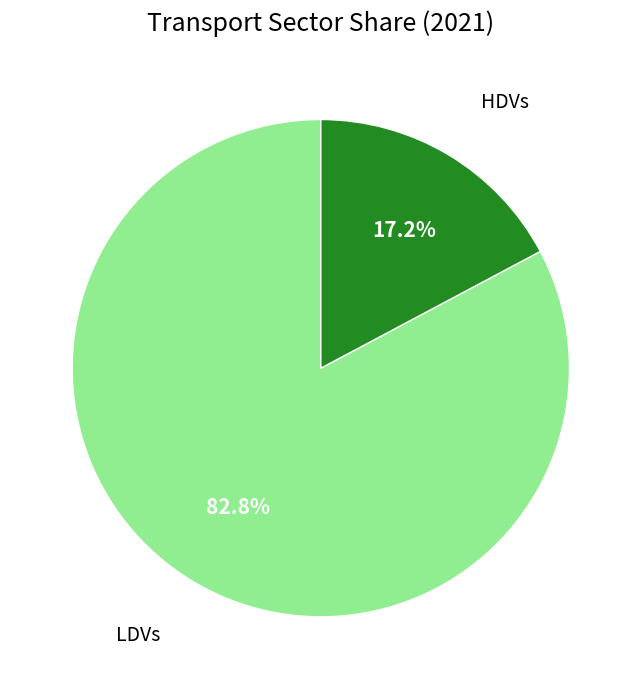

True or false: LDVs accounts for 83% of the total.

True